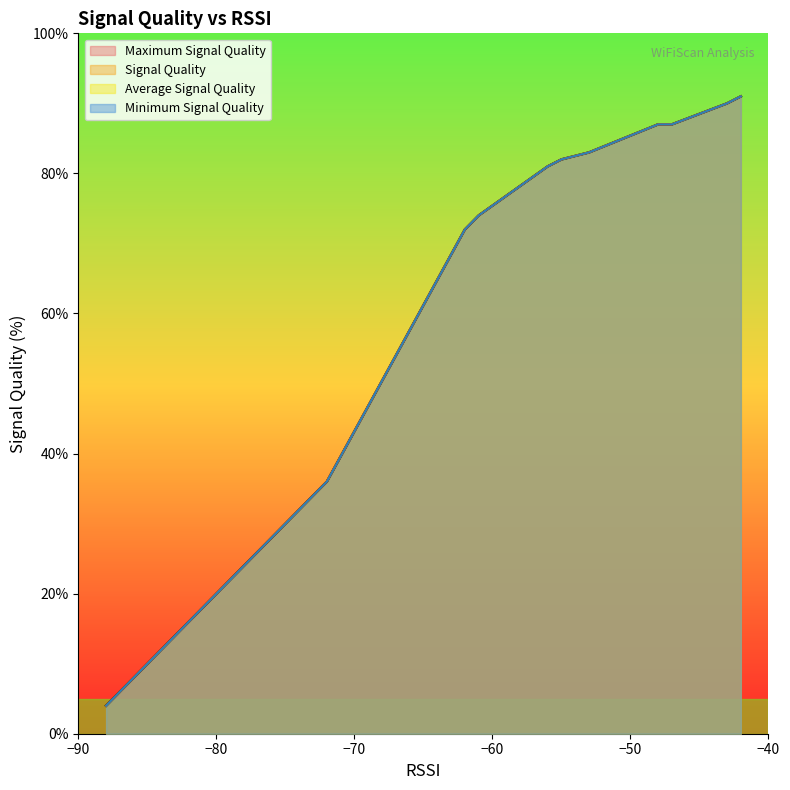

What is the difference between the maximum and minimum values in the Signal Quality series?

87